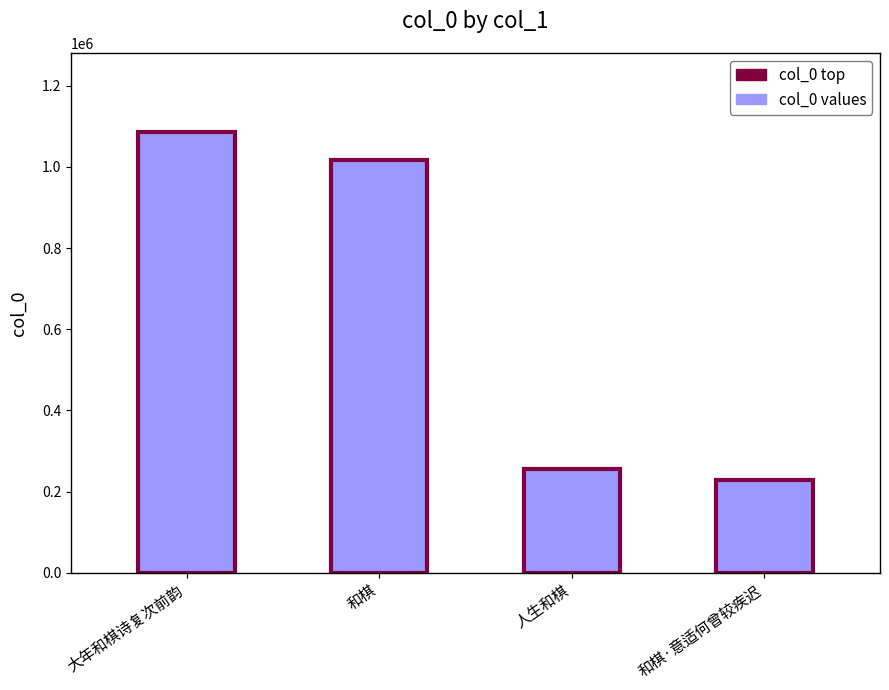

What is the sum of all values?

2587224